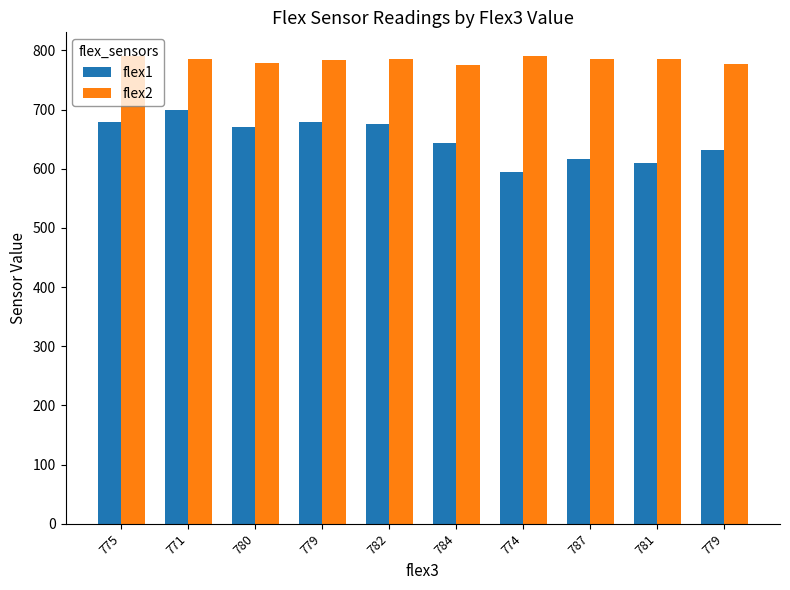

What is the difference between the second highest and second lowest values in the flex2 series?

13